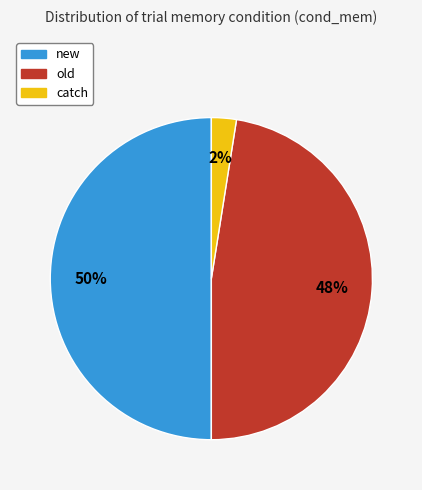

To the nearest percent, what is the average slice percentage?

33%